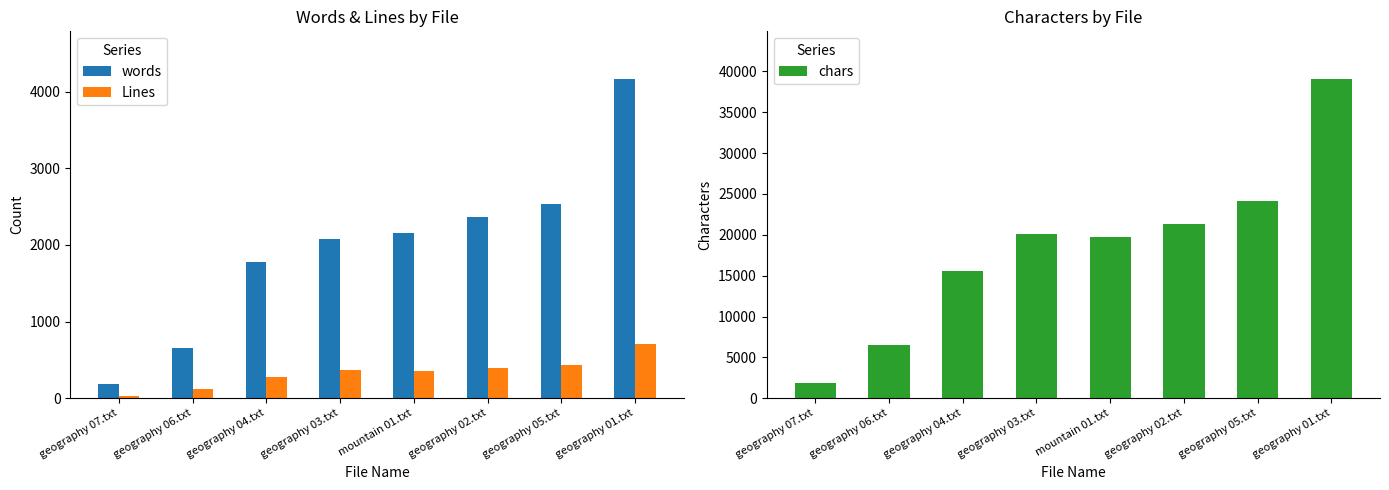

What is the approximate value of chars at geography 05.txt, to the nearest 10?

24180